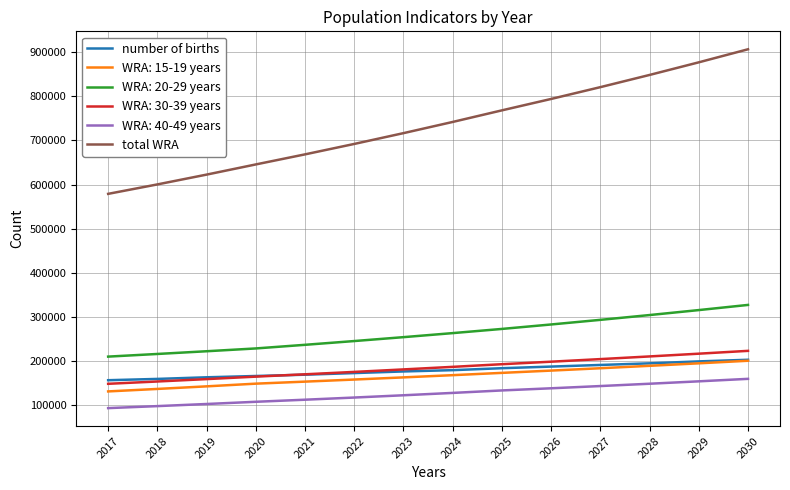

True or false: number of births and WRA: 20-29 years cross at least once.

False